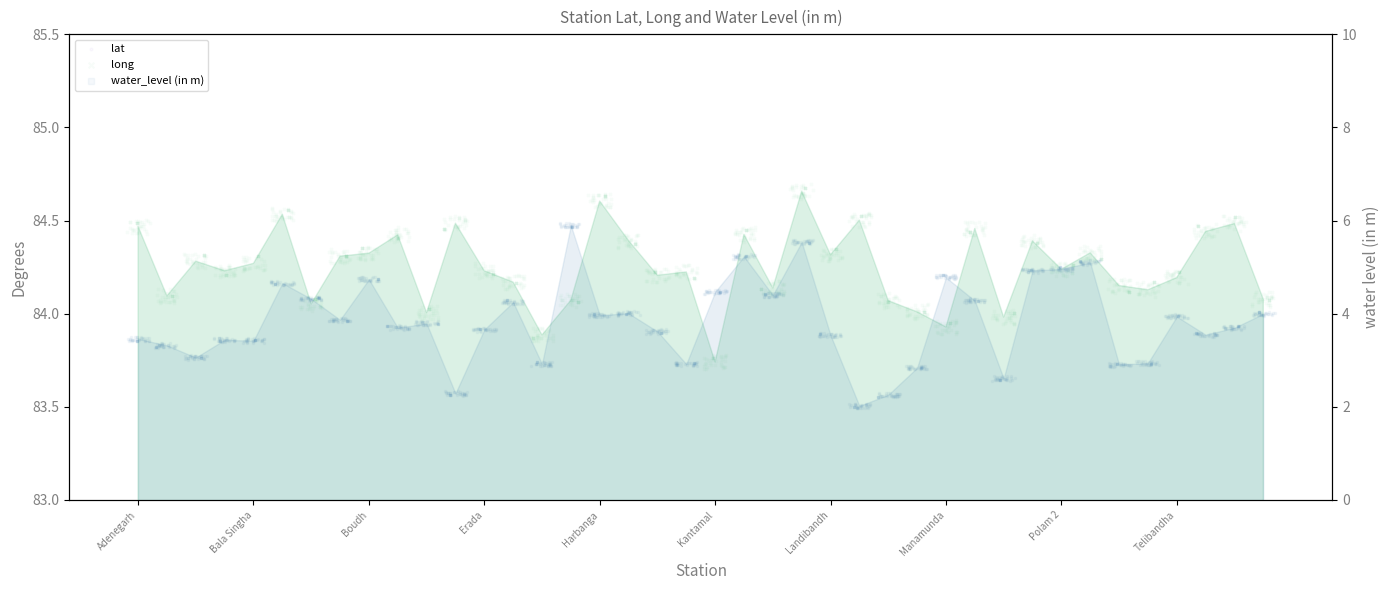

Which series reaches the maximum Y coordinate?

long